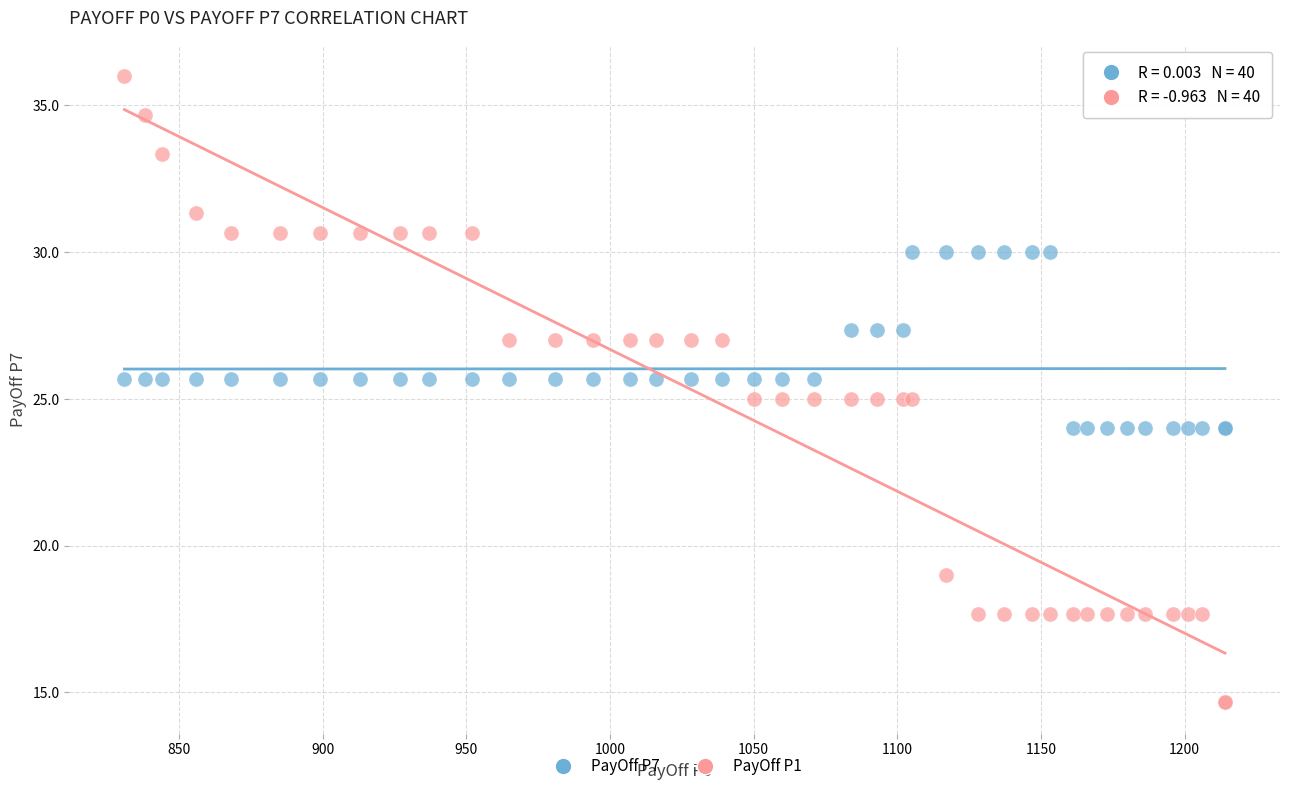

Which series has the widest spread of Y values?

PayOff P1